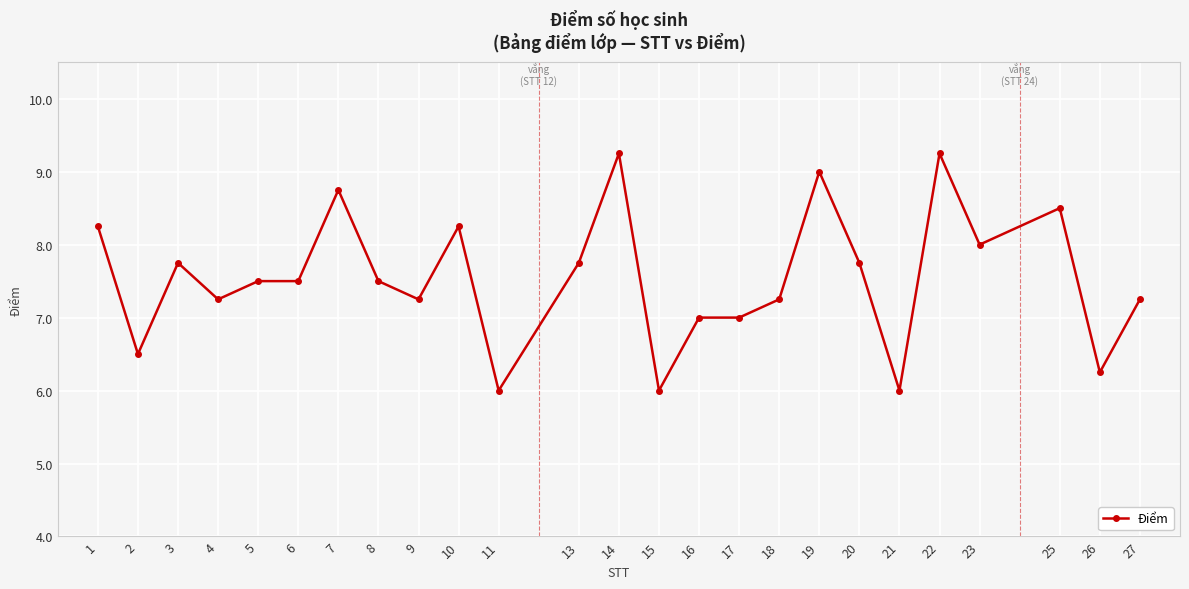

What is the sum of the values at 17 and 7?

15.8